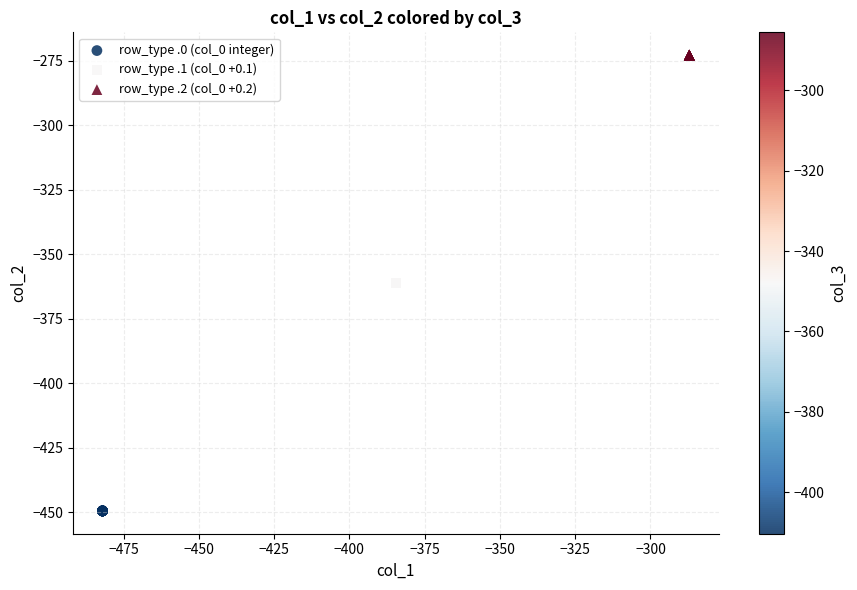

Which series contains the lowest Y value?

row_type .0 (col_0 integer)